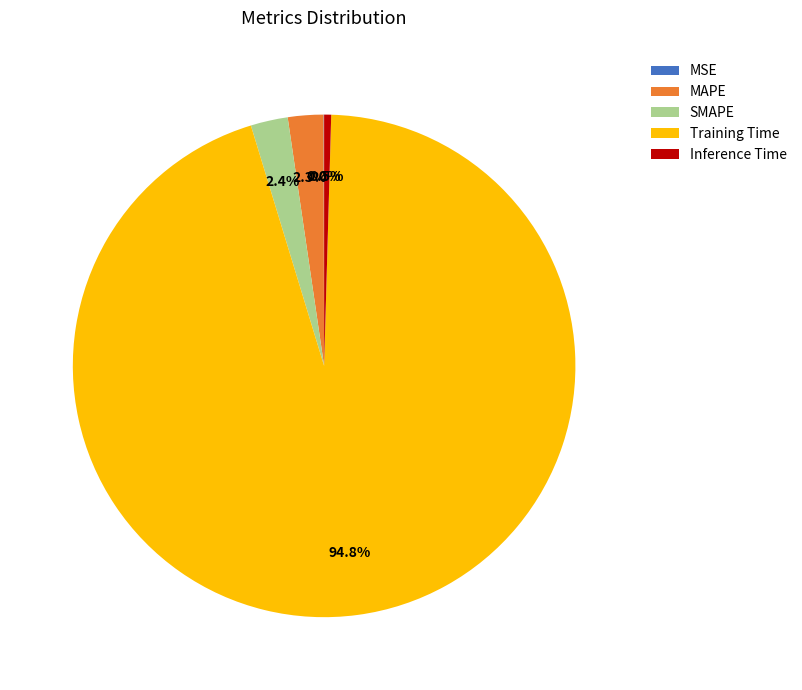

Between SMAPE and Inference Time, which is larger?

SMAPE